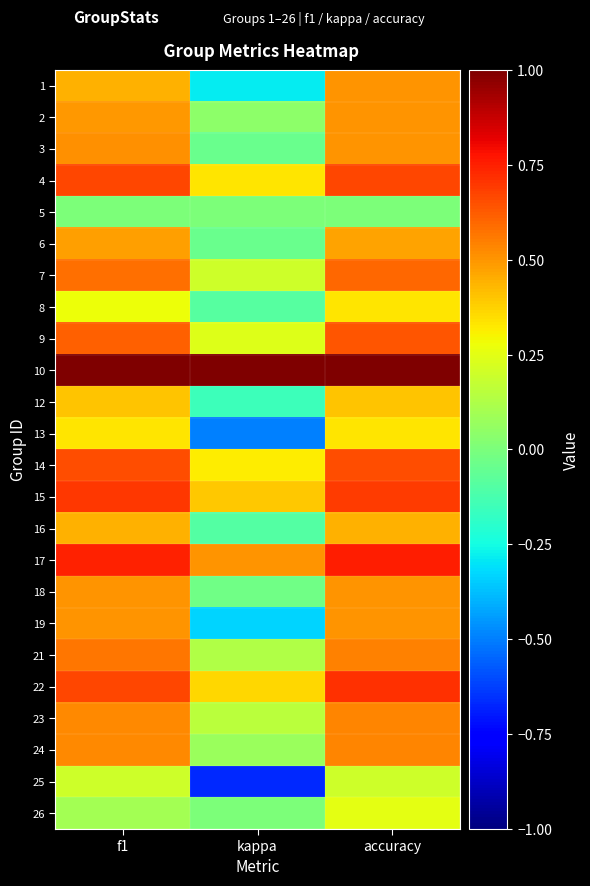

Reading left to right, what are all the values shown in this chart?

1: f1=0.4	kappa=-0.3	accuracy=0.5
2: f1=0.5	kappa=0.0	accuracy=0.5
3: f1=0.5	kappa=-0.0	accuracy=0.5
4: f1=0.7	kappa=0.3	accuracy=0.7
5: f1=0.0	kappa=0.0	accuracy=0.0
6: f1=0.5	kappa=-0.0	accuracy=0.5
7: f1=0.6	kappa=0.2	accuracy=0.6
8: f1=0.3	kappa=-0.1	accuracy=0.3
9: f1=0.6	kappa=0.2	accuracy=0.6
10: f1=1.0	kappa=1.0	accuracy=1.0
12: f1=0.4	kappa=-0.2	accuracy=0.4
13: f1=0.3	kappa=-0.5	accuracy=0.3
14: f1=0.7	kappa=0.3	accuracy=0.7
15: f1=0.7	kappa=0.4	accuracy=0.7
16: f1=0.4	kappa=-0.1	accuracy=0.4
17: f1=0.7	kappa=0.5	accuracy=0.8
18: f1=0.5	kappa=-0.0	accuracy=0.5
19: f1=0.5	kappa=-0.3	accuracy=0.5
21: f1=0.6	kappa=0.1	accuracy=0.5
22: f1=0.7	kappa=0.4	accuracy=0.7
23: f1=0.5	kappa=0.2	accuracy=0.5
24: f1=0.5	kappa=0.1	accuracy=0.5
25: f1=0.2	kappa=-0.7	accuracy=0.2
26: f1=0.1	kappa=0.0	accuracy=0.2